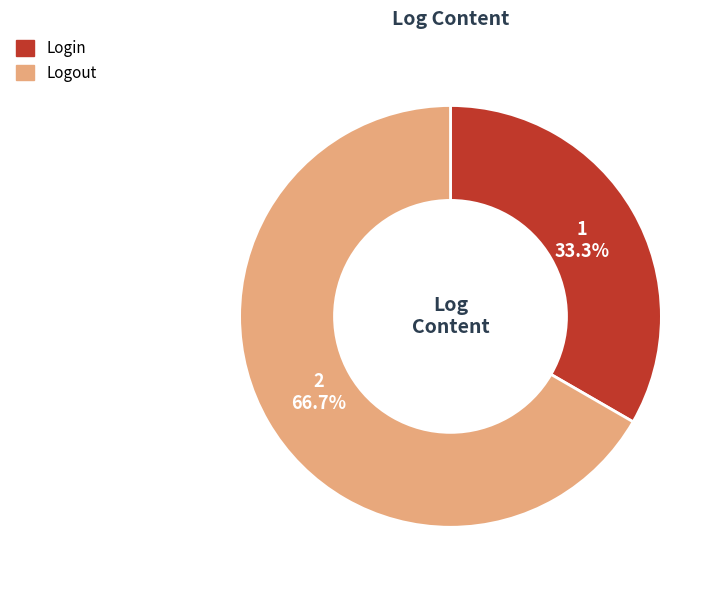

Which category has the biggest portion of the pie?

Logout